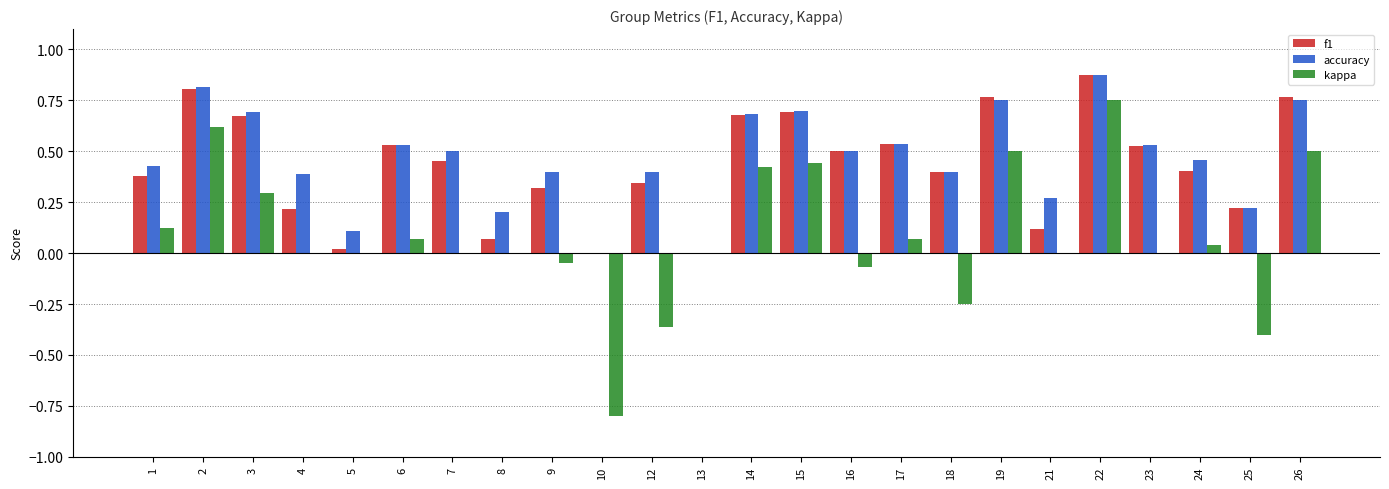

Which label corresponds to the largest value in the chart?

22